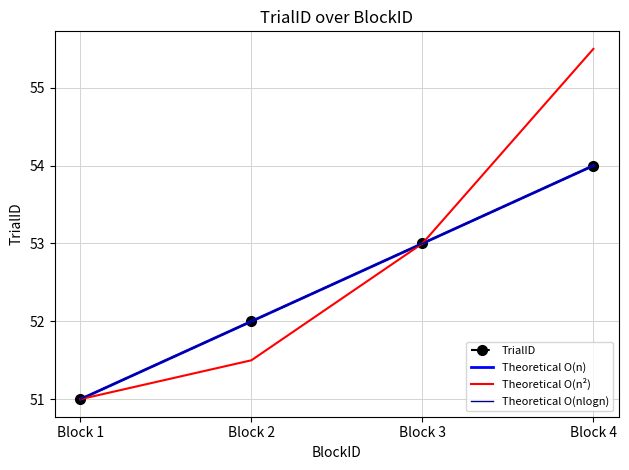

True or false: Theoretical O(n²) has a value of 84.6 at Block 2.

False